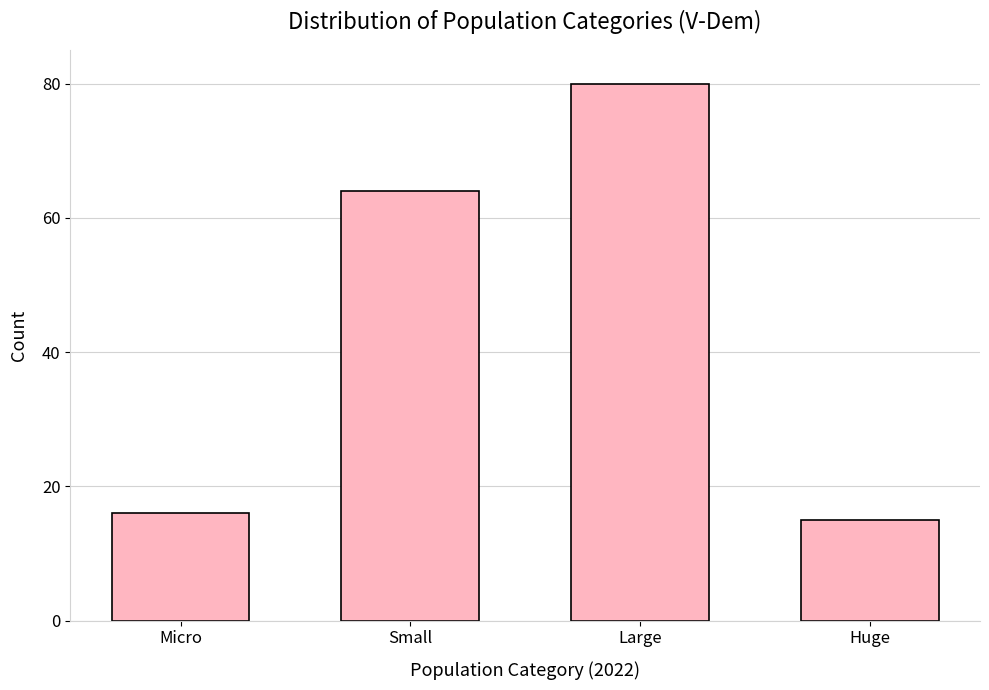

List the labels in order of value, largest first.

Large, Small, Micro, Huge